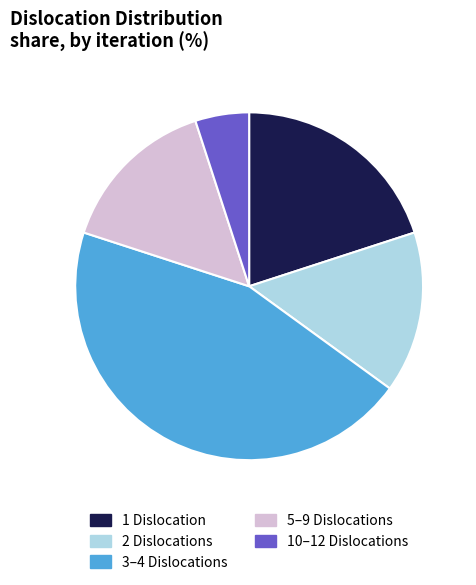

Does any single category account for the majority?

No